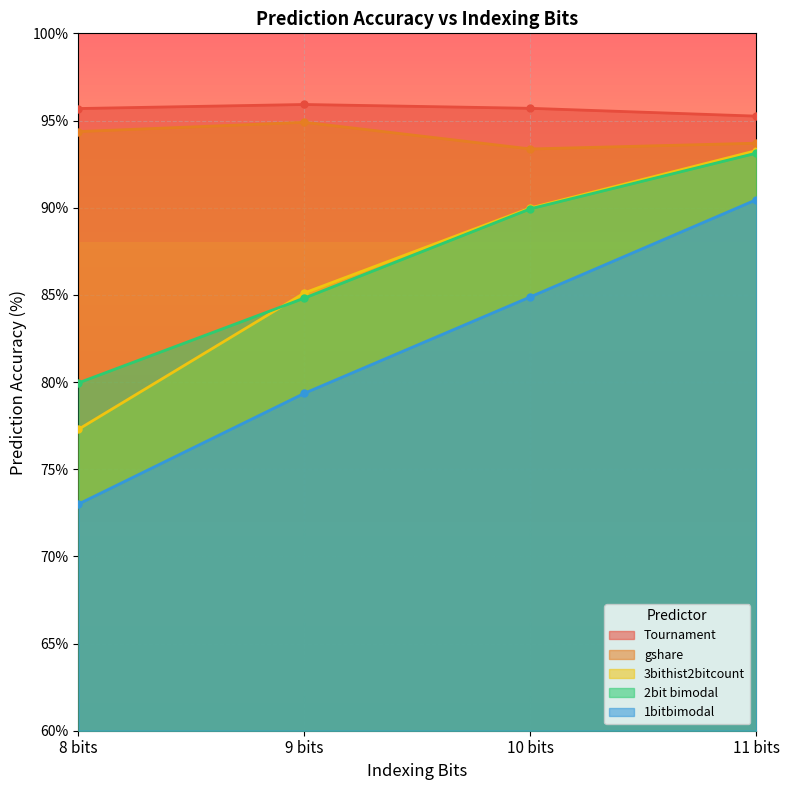

What is the difference between the maximum and minimum values in the gshare series?

1.5